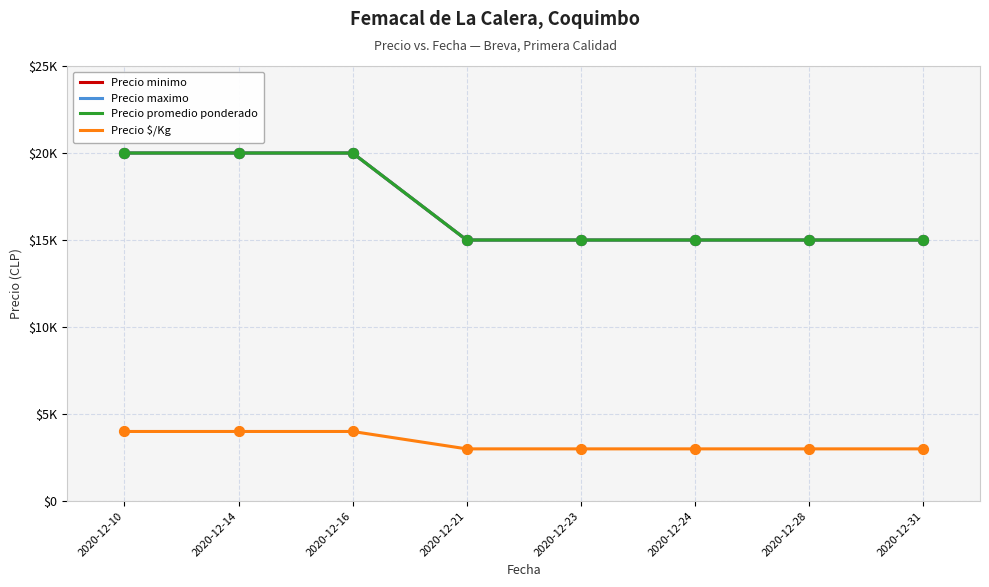

Does the chart have visible grid lines?

Yes